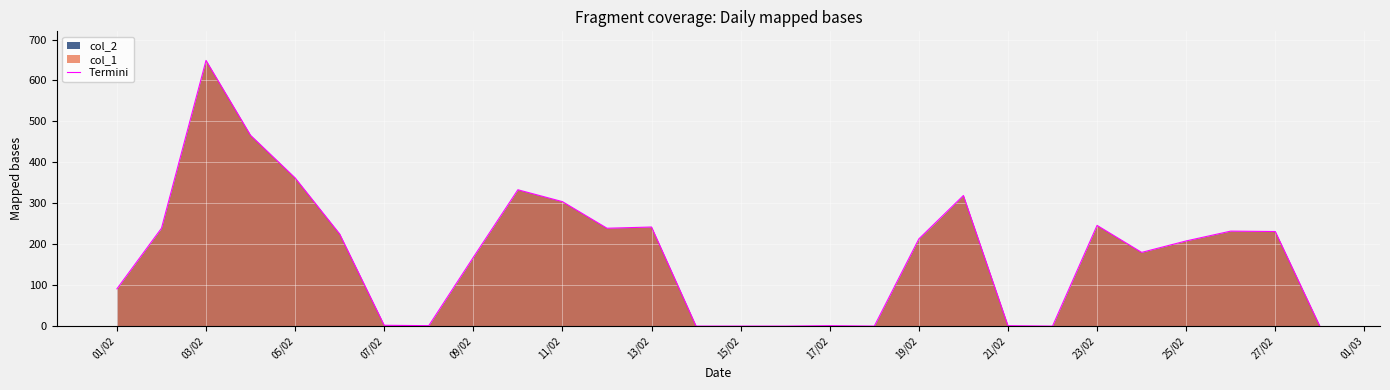

True or false: there are more than 1 points higher than both neighbors.

True